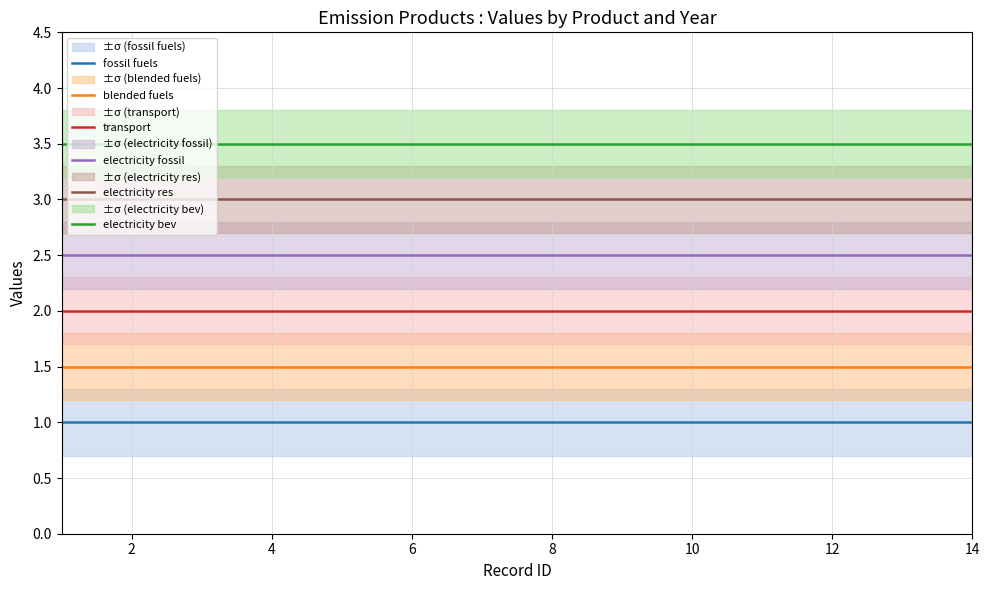

Read the fossil fuels value at 14.

1.0